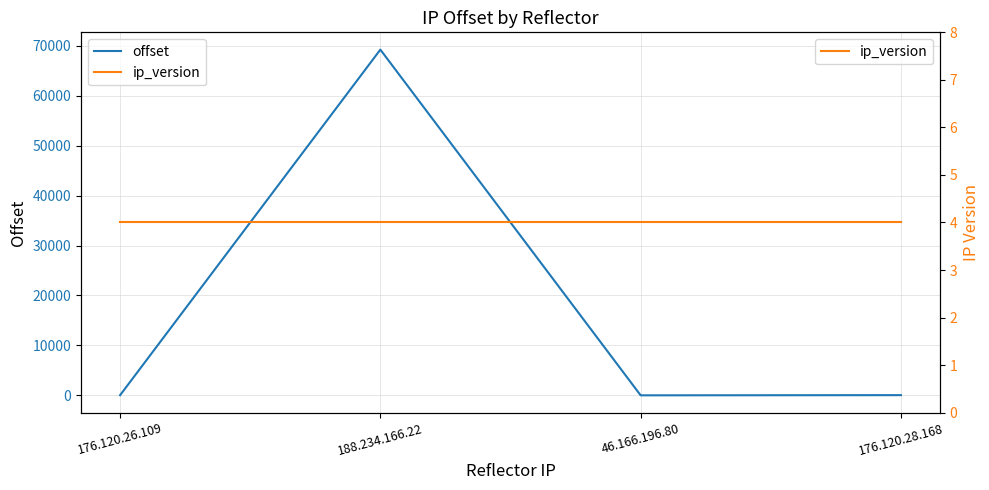

How many lines are shown in the chart?

2